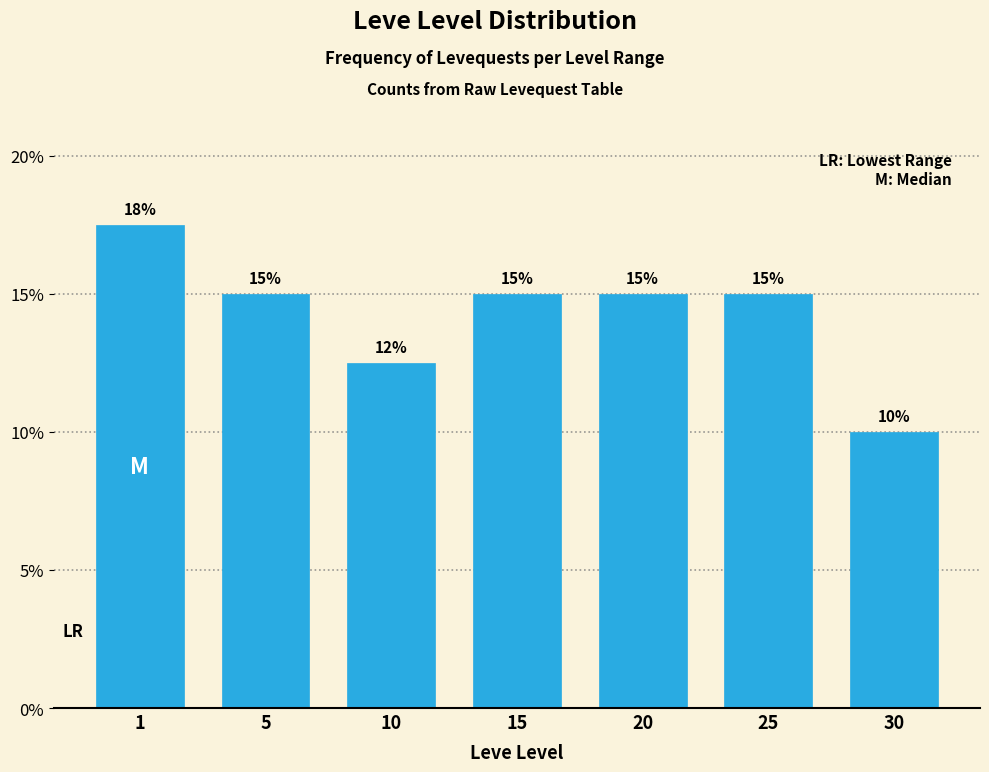

Is it true that the value at 15 is 23.2?

False